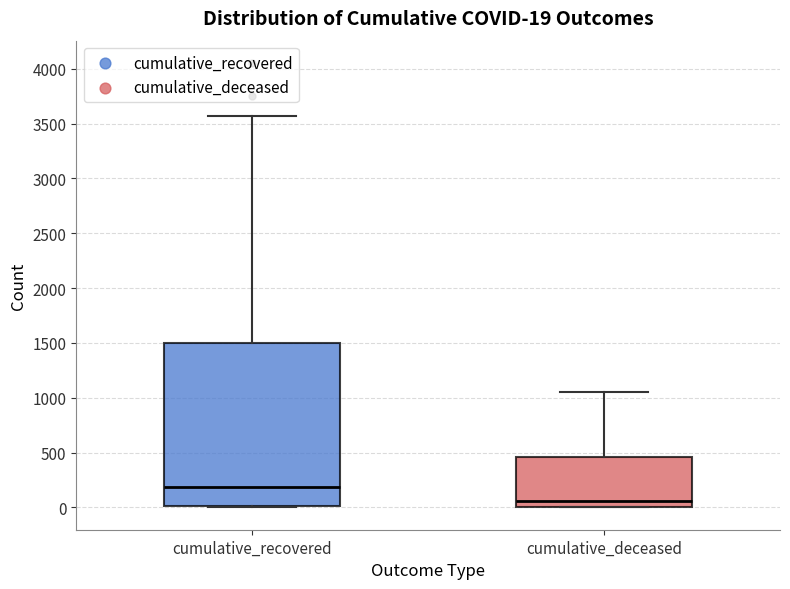

Comparing the boxes themselves (not the whiskers), which one is the tallest?

cumulative_recovered